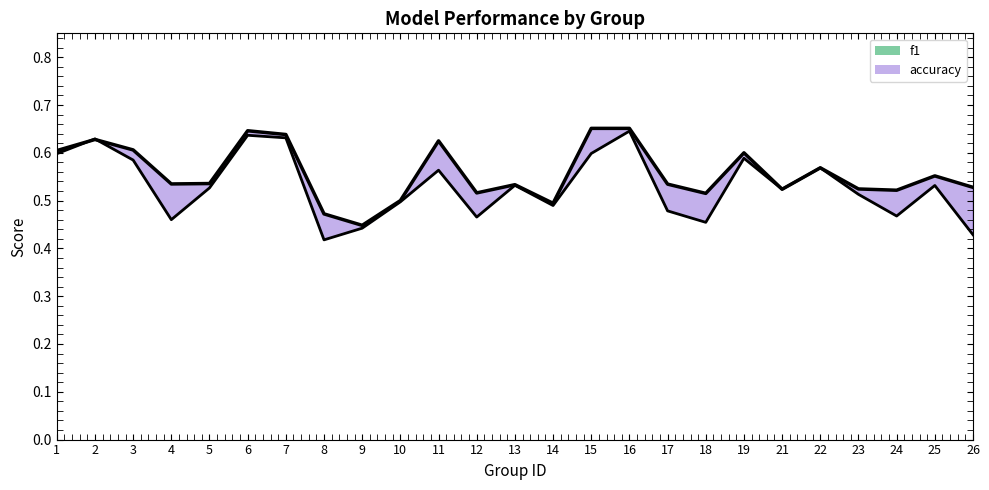

True or false: accuracy line has a value of 0.2 at 9.

False